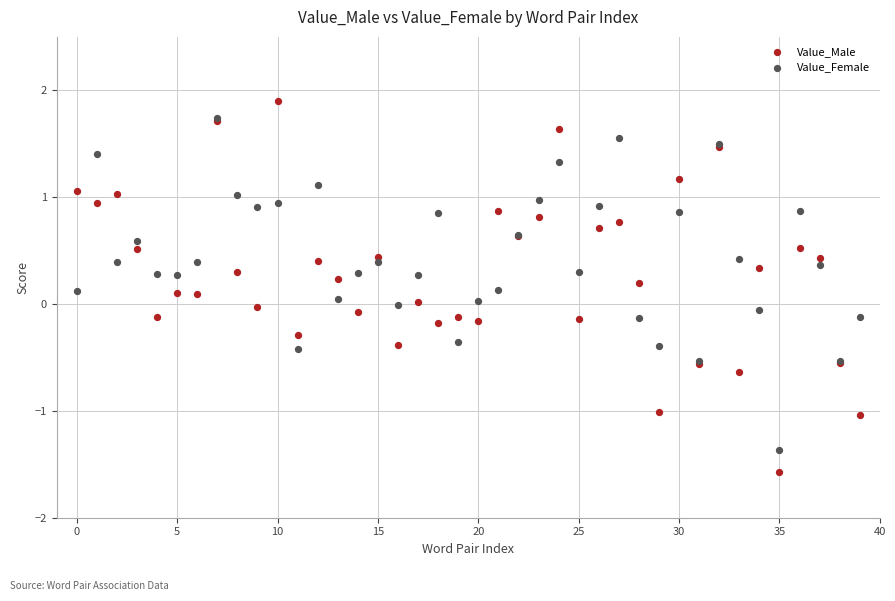

Which series contains the lowest Y value?

Value_Male